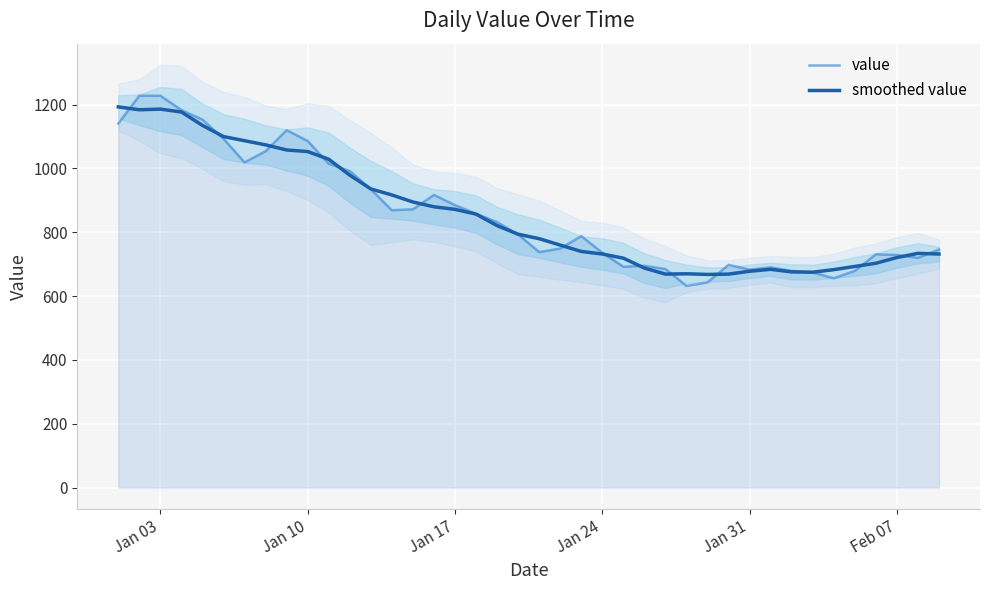

How many categories are shown in the chart?

40